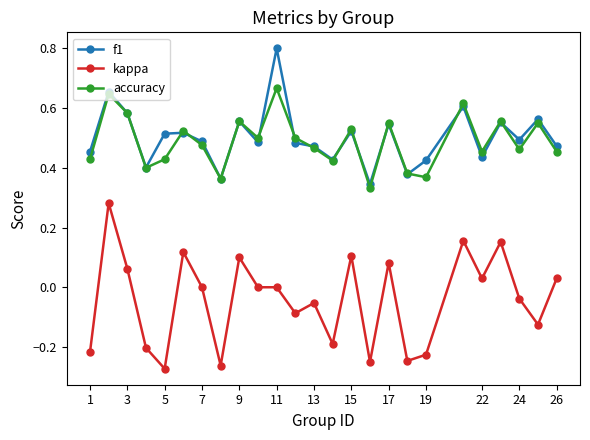

At how many categories does at least one series exceed 0?

25